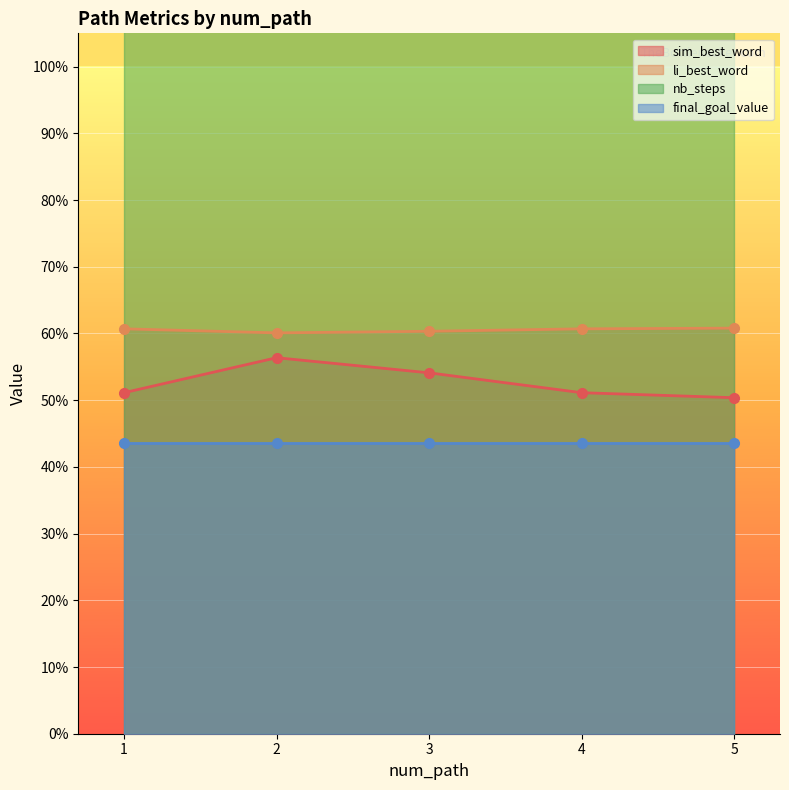

What is the approximate value of li_best_word at 1?

0.6